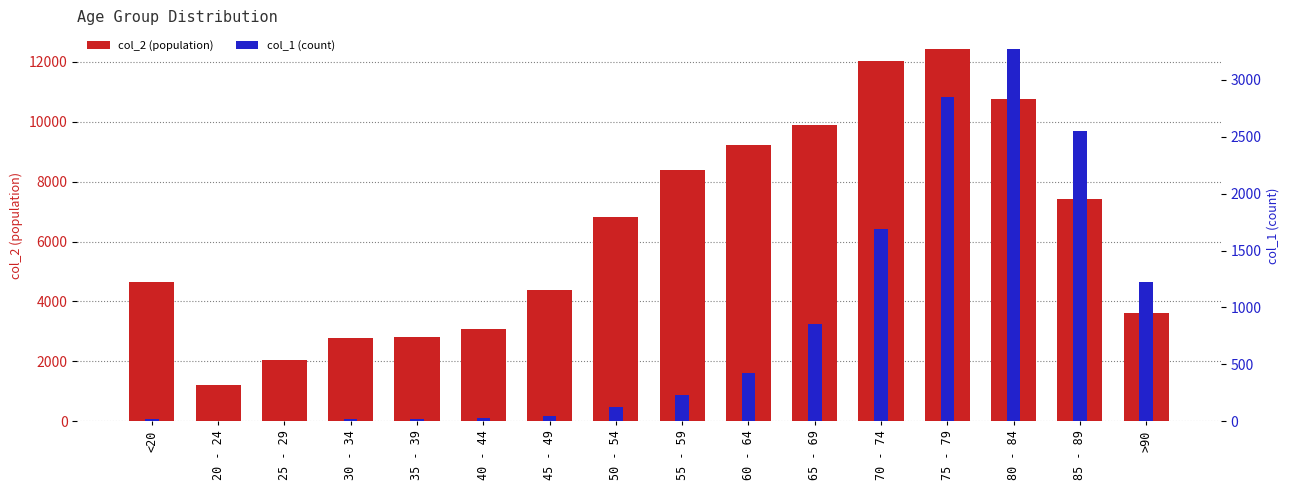

Where is col_1 (count) nearest to the value 1638?

70 - 74